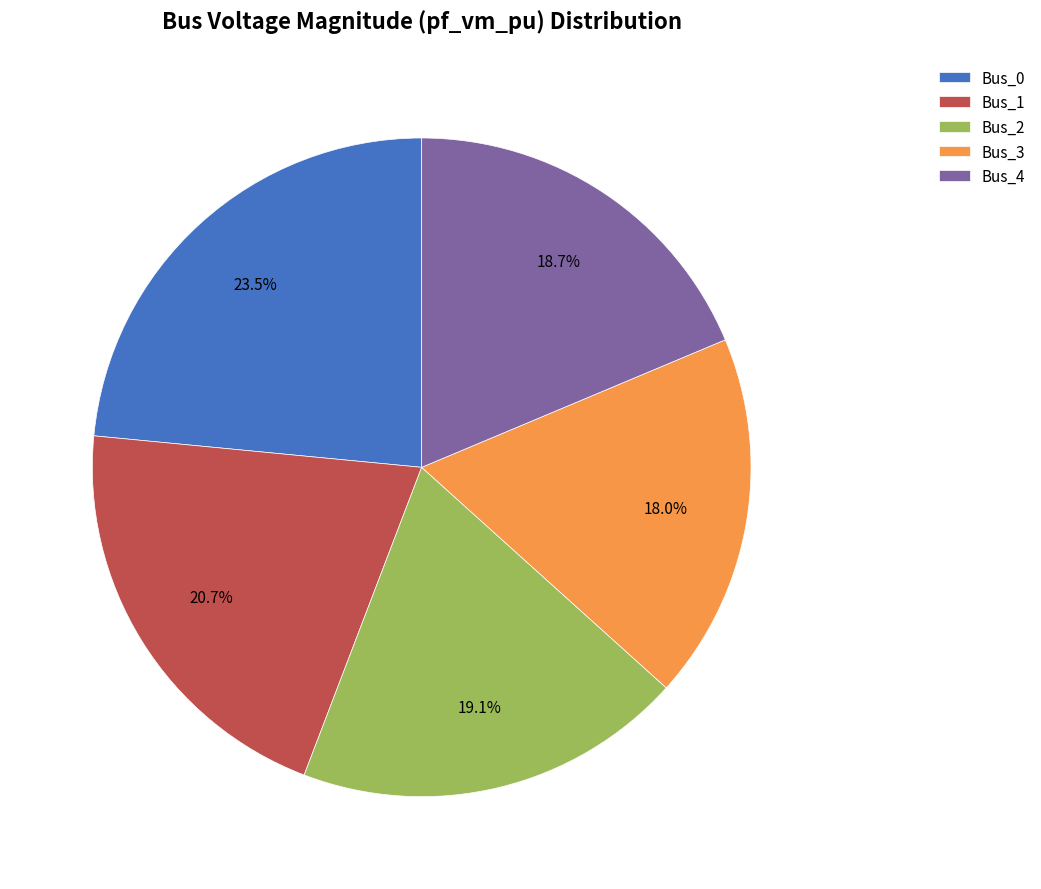

What percentage do Bus_1 and Bus_0 together represent?

44.2%